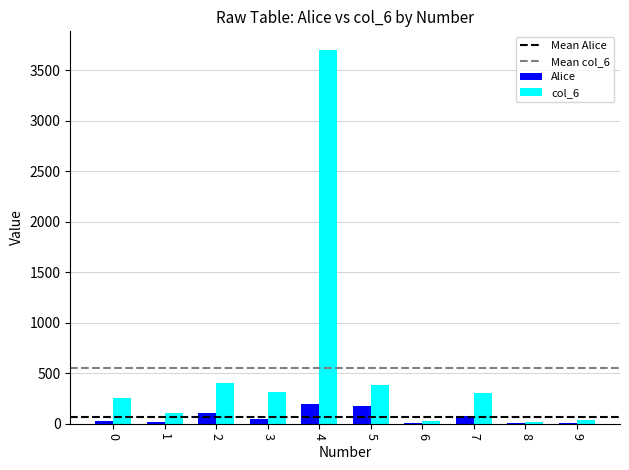

What is the sum of all Alice values?

684